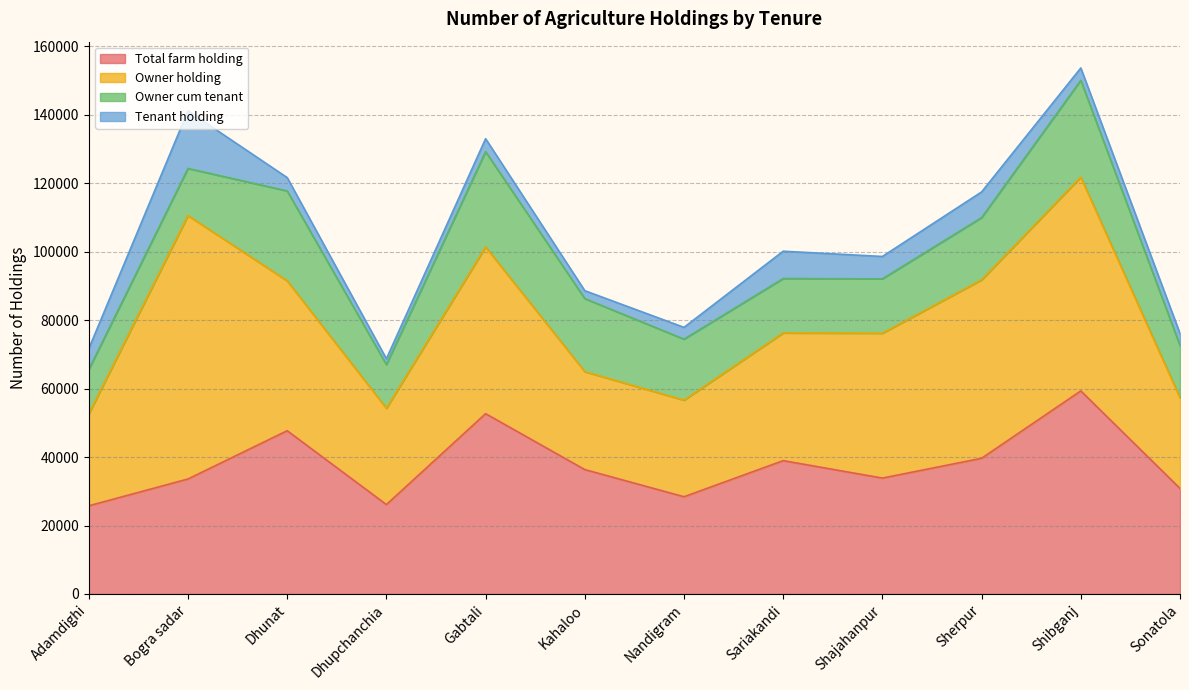

Which series changed the most between Gabtali and Nandigram?

Total farm holding